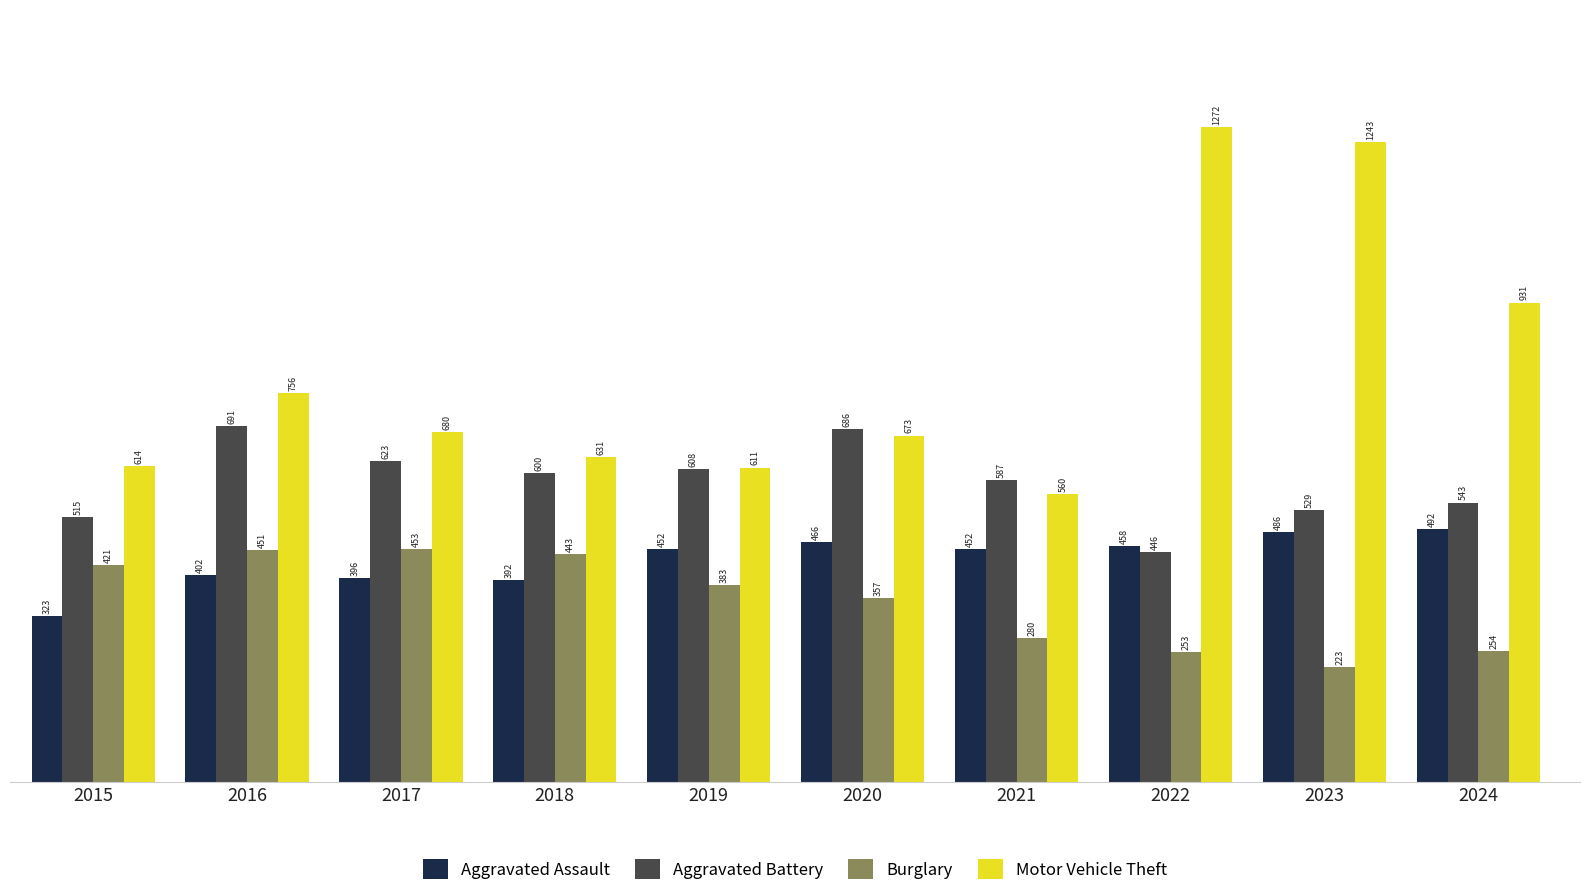

Reading left to right, what are all the values shown in this chart?

Aggravated Assault: 323	402	396	392	452	466	452	458	486	492
Aggravated Battery: 515	691	623	600	608	686	587	446	529	543
Burglary: 421	451	453	443	383	357	280	253	223	254
Motor Vehicle Theft: 614	756	680	631	611	673	560	1272	1243	931